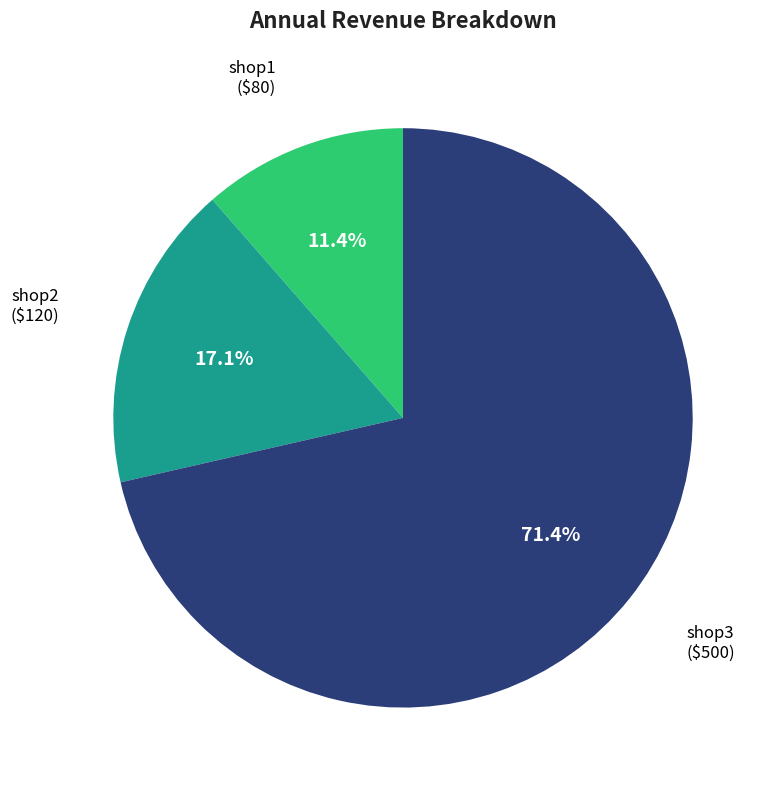

Does any single category account for the majority?

Yes